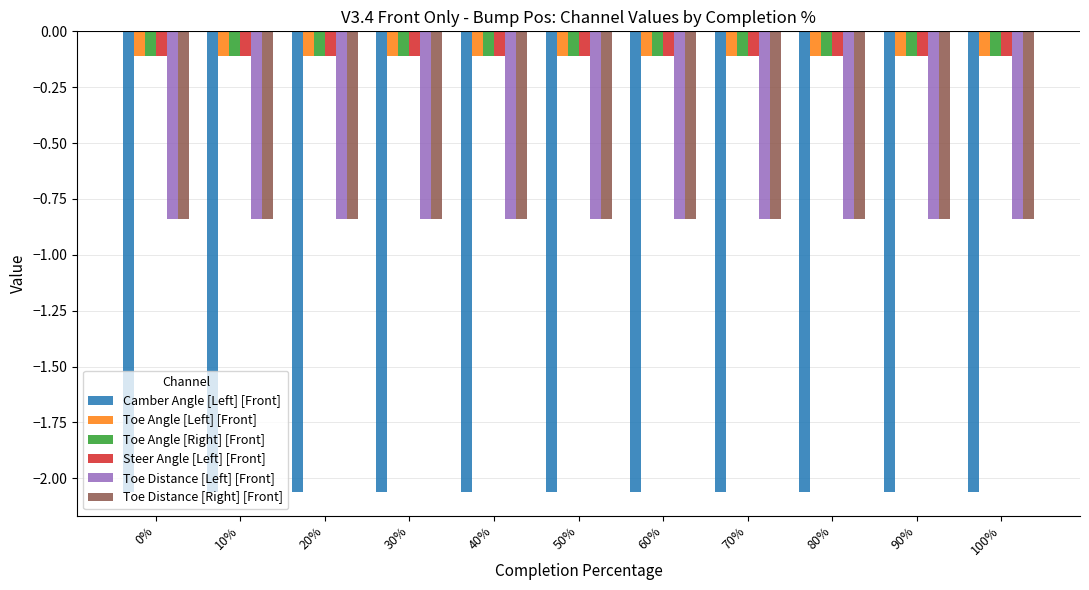

What is the sum of the Camber Angle [Left] [Front] values at 60% and 10%?

-4.1